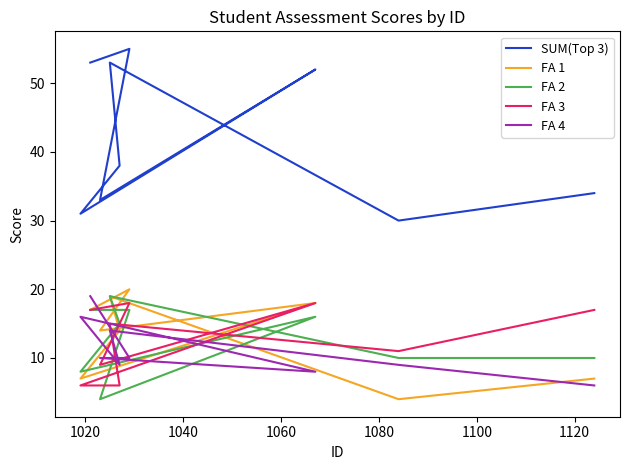

How many lines are shown in the chart?

5